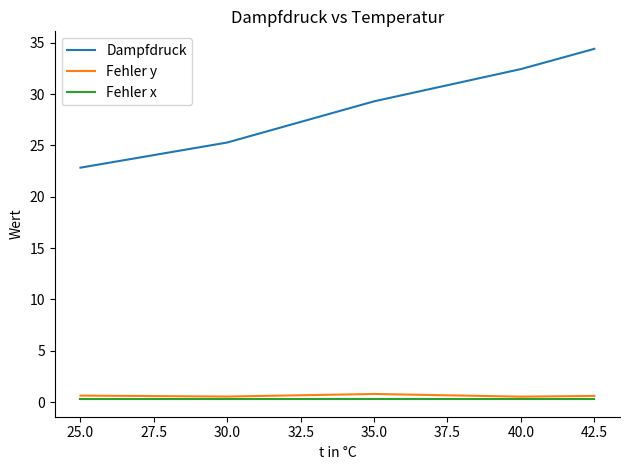

True or false: Fehler x and Dampfdruck cross at least once.

False